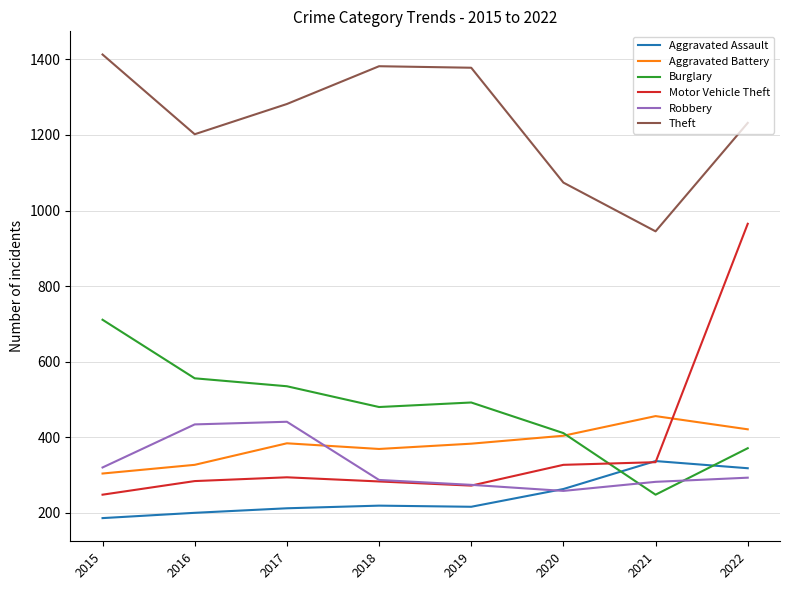

Where is the first local maximum for Burglary?

2019